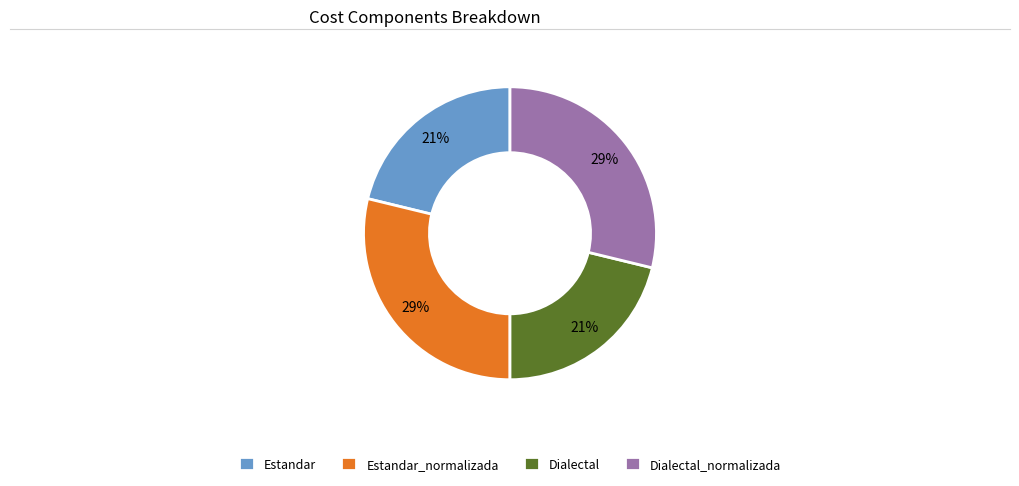

What percentage is the Dialectal slice, to the nearest percent?

21%